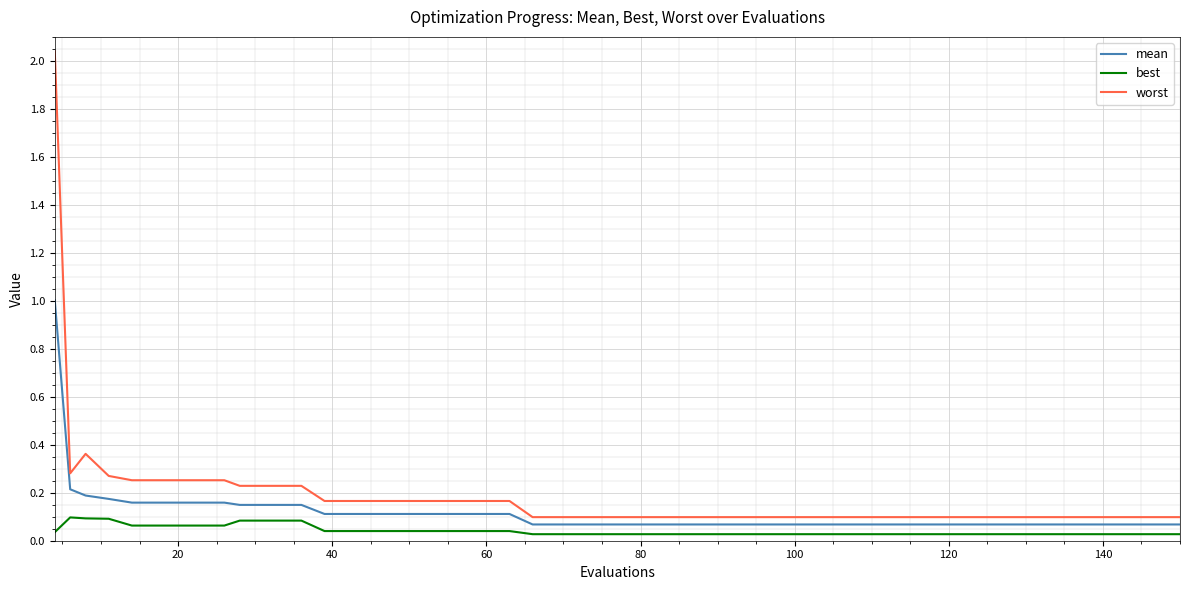

What is the difference between the maximum and minimum values in the worst series?

1.9